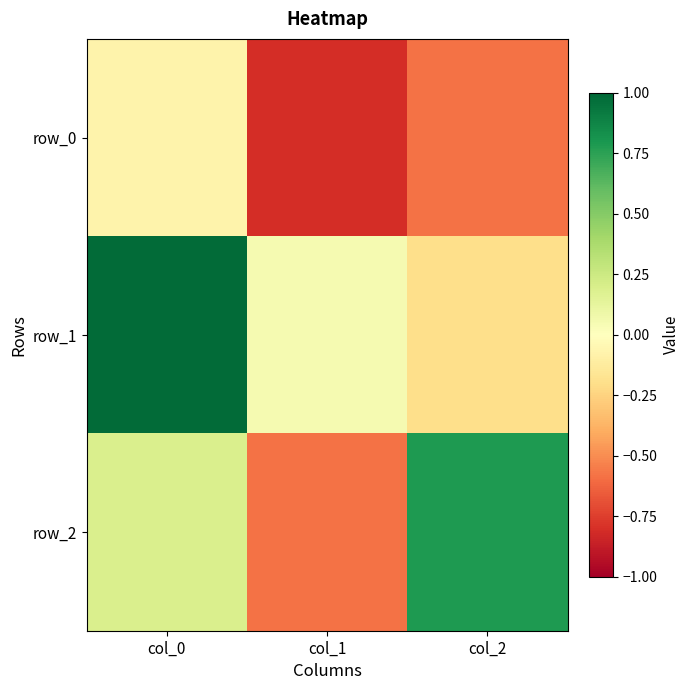

Reading right to left, extract all data points from this chart.

row_0: -0.6	-0.8	-0.1
row_1: -0.2	0.1	1.0
row_2: 0.8	-0.6	0.2